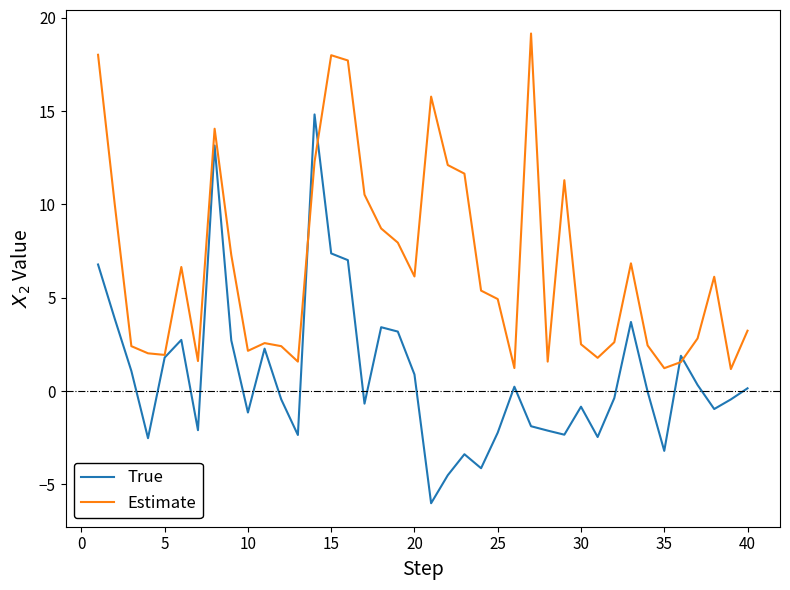

What are all the series names shown in the legend?

True, Estimate